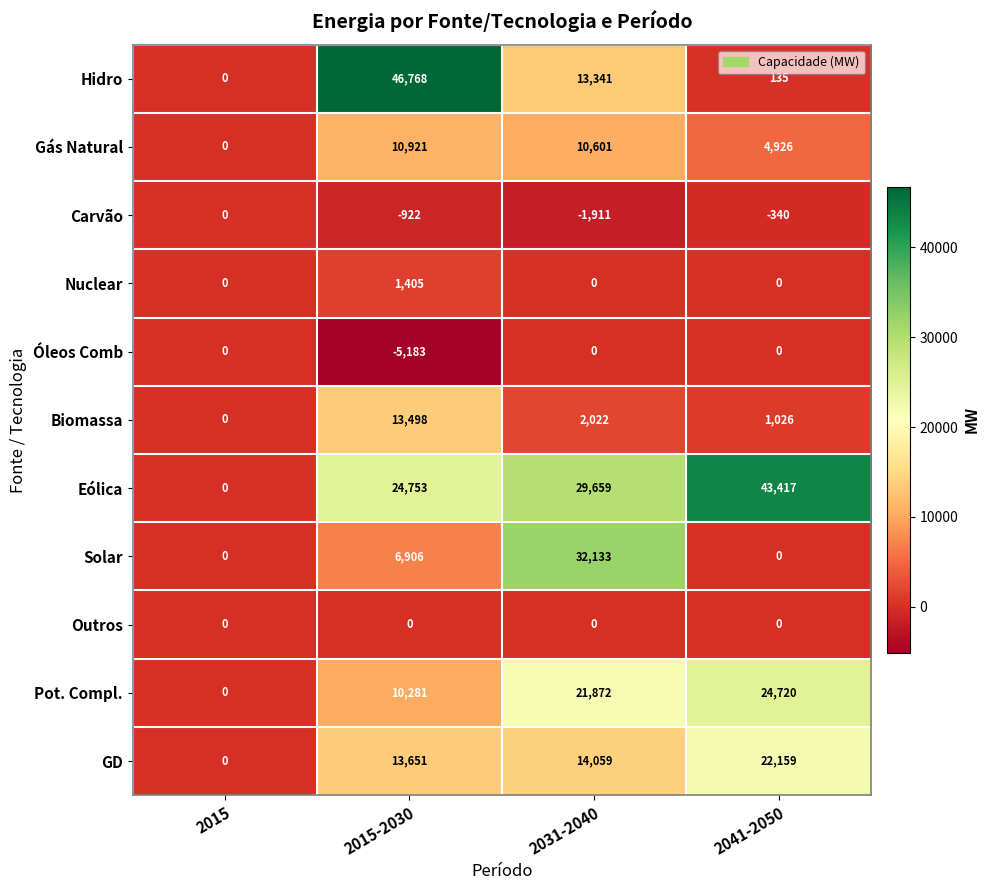

Which series changed the most between 2031-2040 and 2041-2050?

Solar